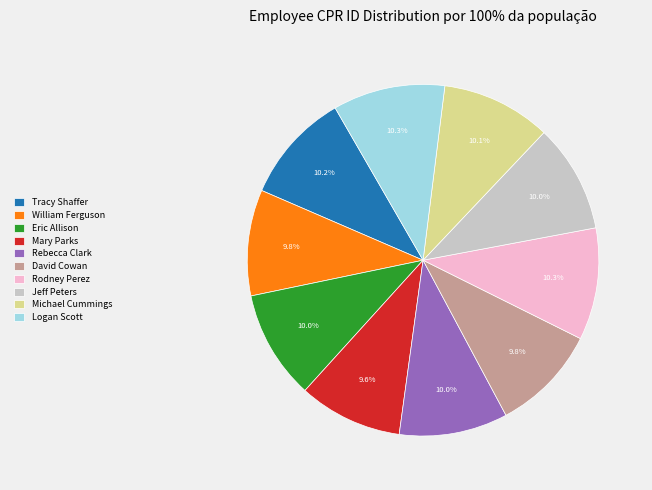

Does any single category account for the majority?

No